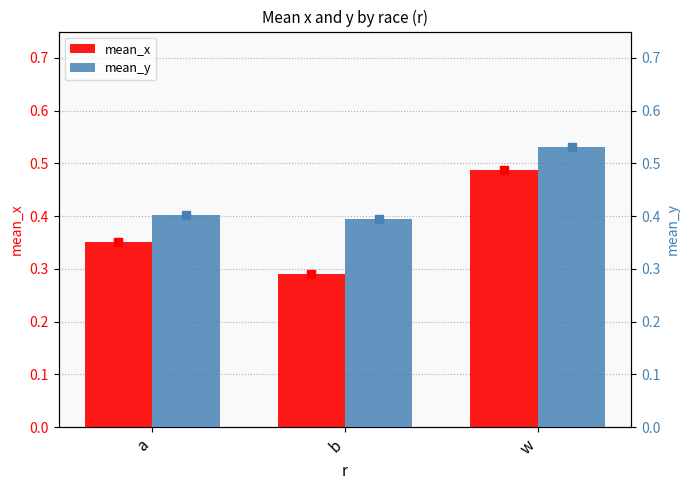

What are all the series names shown in the legend?

mean_x, mean_y